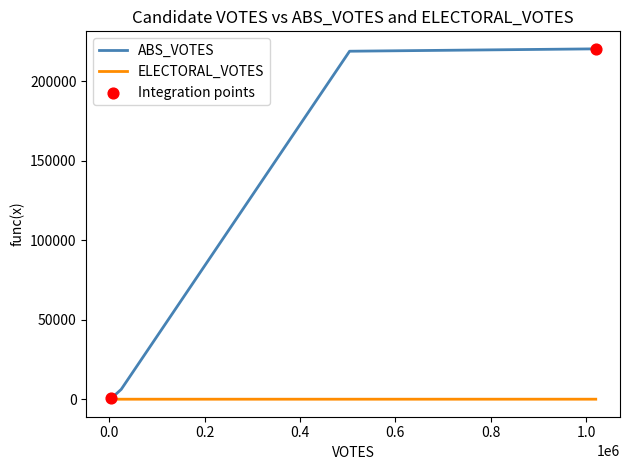

Which series has the widest spread of values?

ABS_VOTES